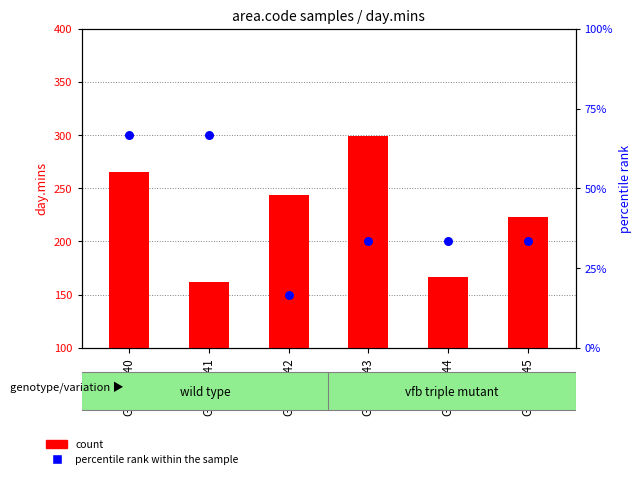

At how many categories does at least one series exceed 227?

3